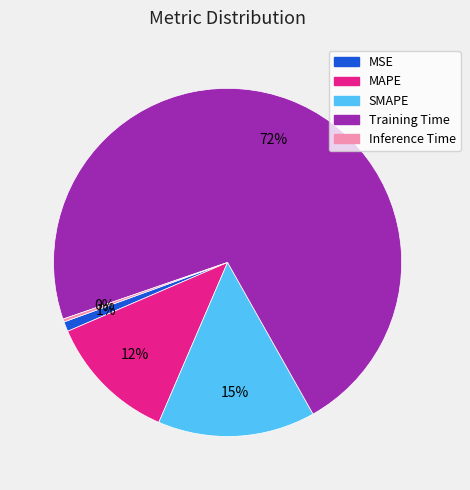

Which category has the biggest portion of the pie?

Training Time